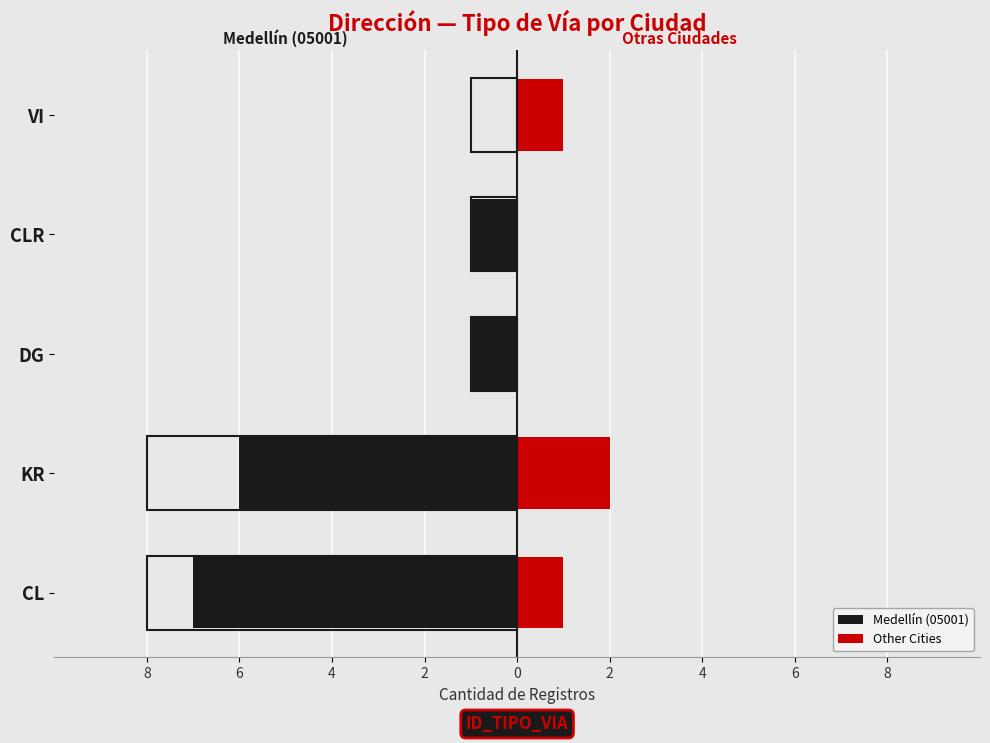

Which series has the largest range (max minus min)?

Medellín (05001)